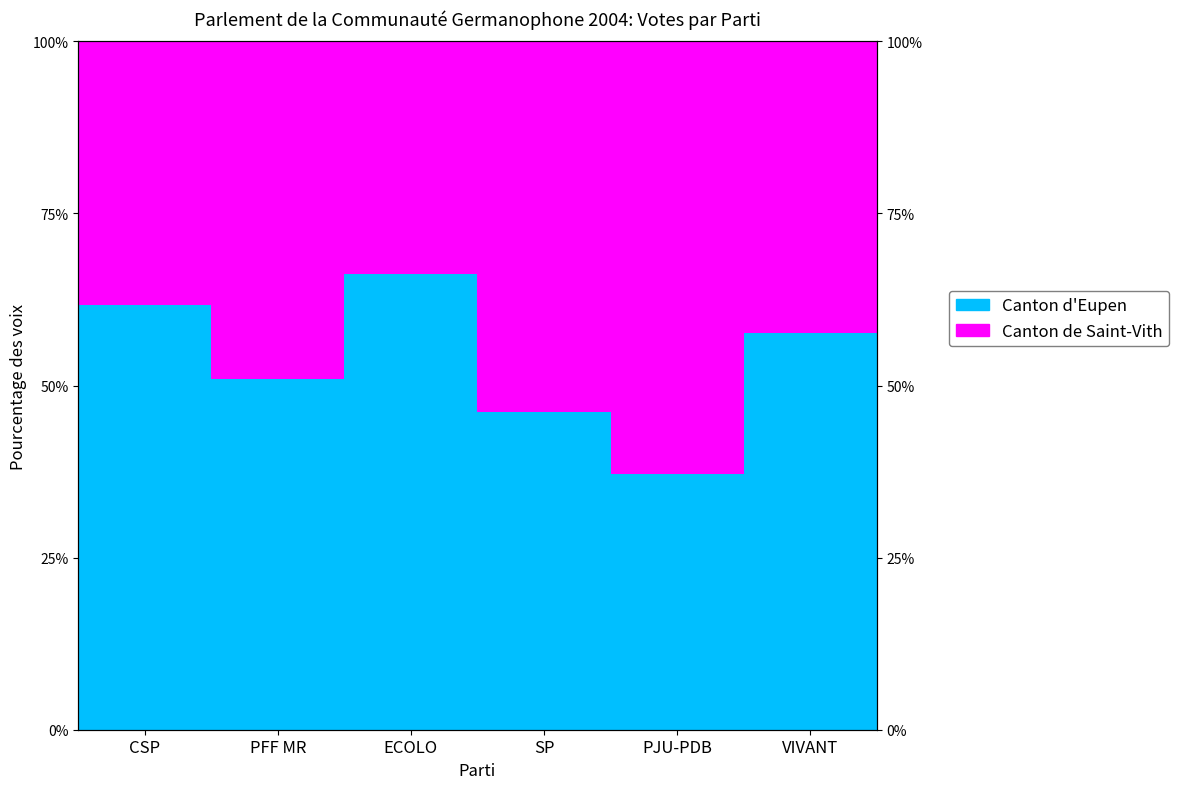

Rank the series by their maximum value, from highest to lowest.

Canton d'Eupen, Canton de Saint-Vith